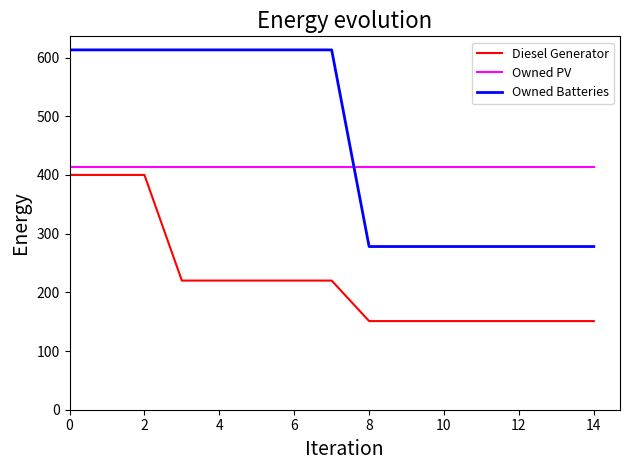

Rank the series by their average value, from lowest to highest.

Diesel Generator, Owned PV, Owned Batteries